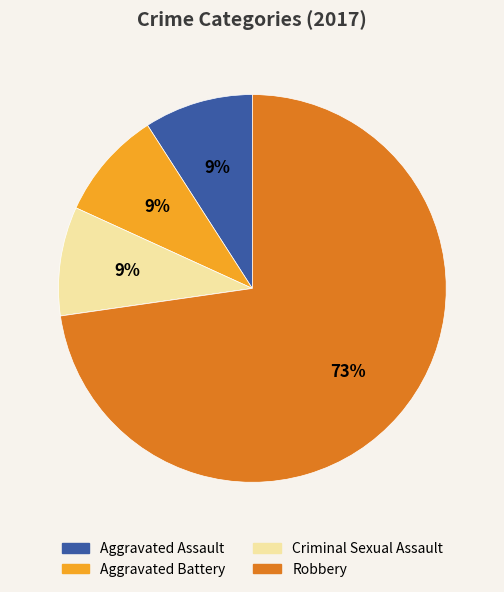

Is there any slice that represents more than half of the pie?

Yes